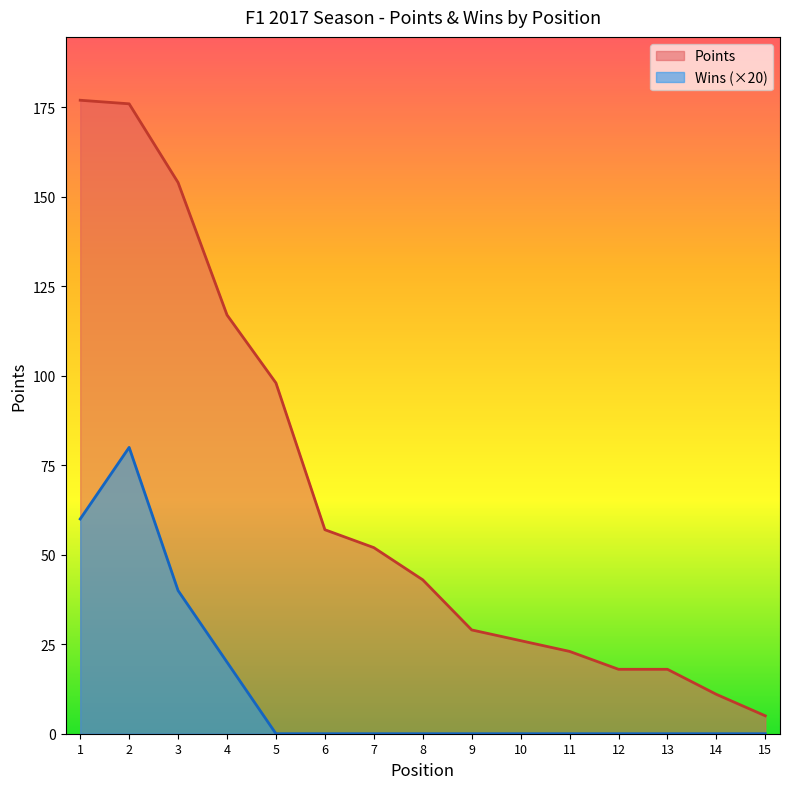

Reading left to right, list all the values displayed in this chart.

Points: 1=177	2=176	3=154	4=117	5=98	6=57	7=52	8=43	9=29	10=26	11=23	12=18	13=18	14=11	15=5
Wins: 1=60	2=80	3=40	4=20	5=0	6=0	7=0	8=0	9=0	10=0	11=0	12=0	13=0	14=0	15=0